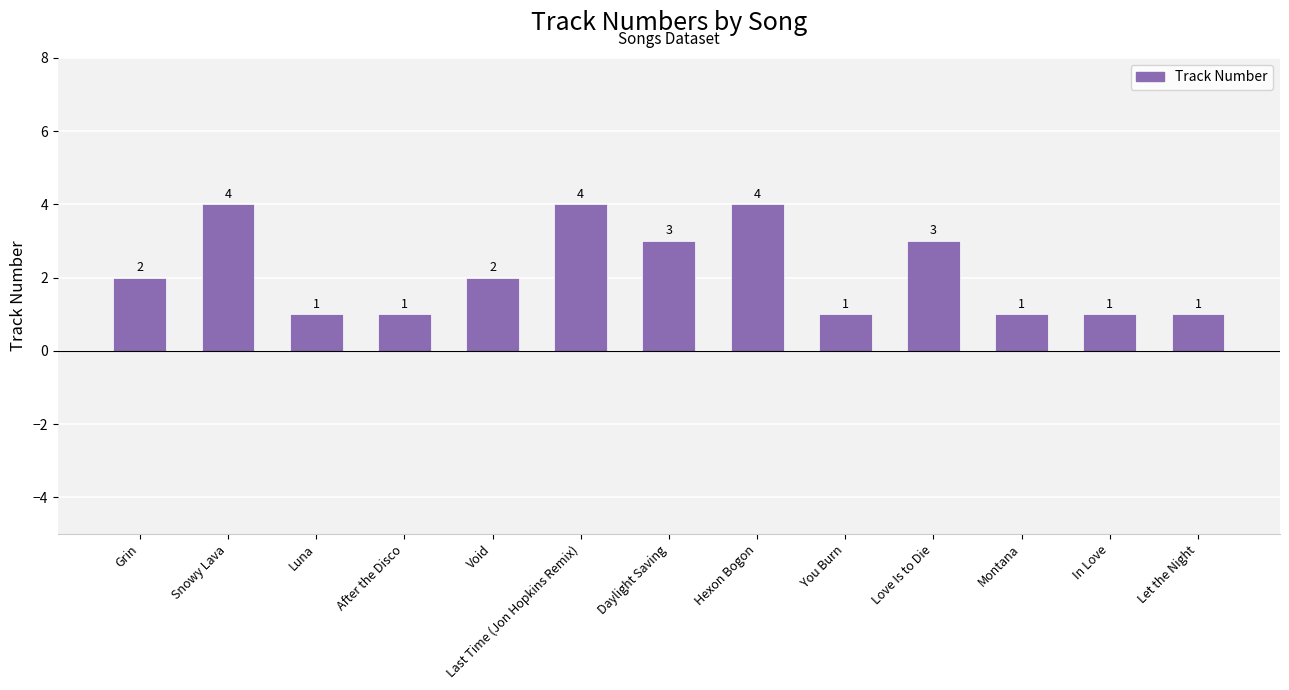

What is the ratio of the value at Grin to the value at Let the Night?

2.0